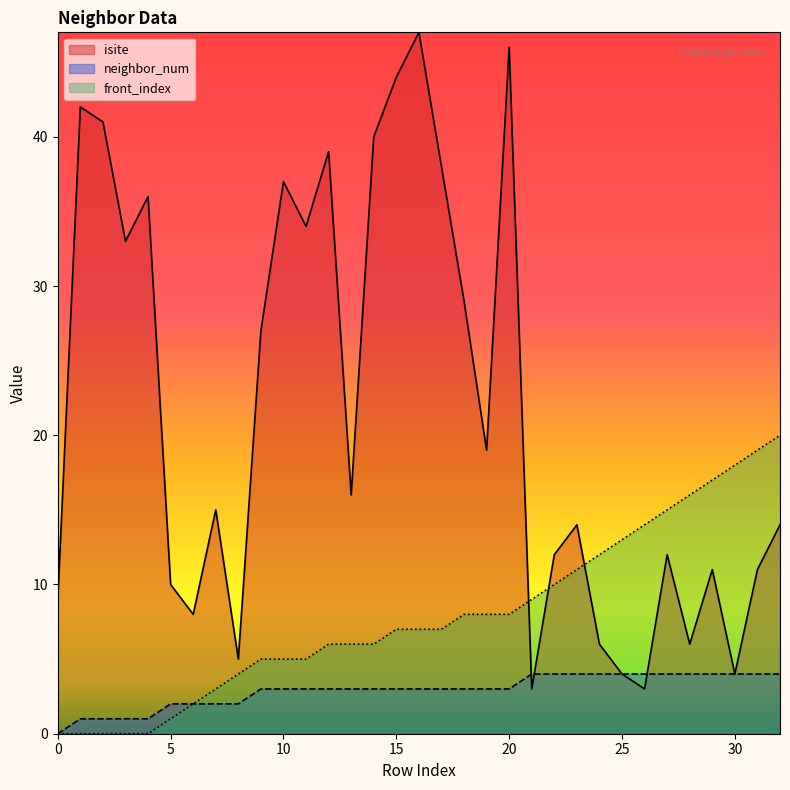

Reading right to left, list all the values displayed in this chart.

isite: 14	11	4	11	6	12	3	4	6	14	12	3	46	19	29	38	47	44	40	16	39	34	37	27	5	15	8	10	36	33	41	42	9
neighbor_num: 4	4	4	4	4	4	4	4	4	4	4	4	3	3	3	3	3	3	3	3	3	3	3	3	2	2	2	2	1	1	1	1	0
front_index: 20	19	18	17	16	15	14	13	12	11	10	9	8	8	8	7	7	7	6	6	6	5	5	5	4	3	2	1	0	0	0	0	0